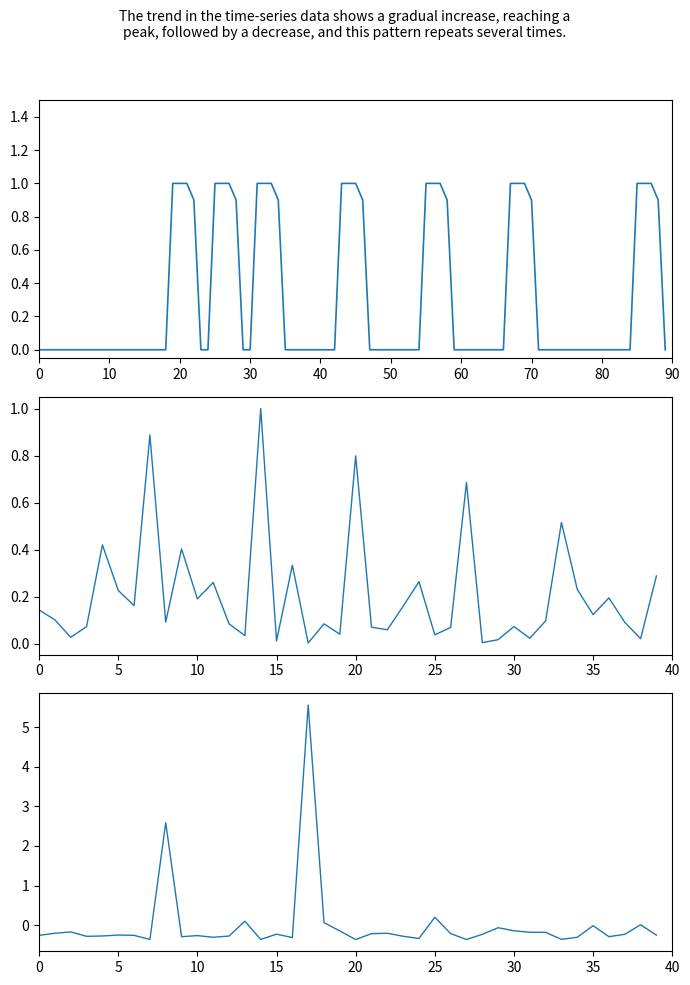

What is the difference between the maximum and minimum values in the BSP series?

5.9